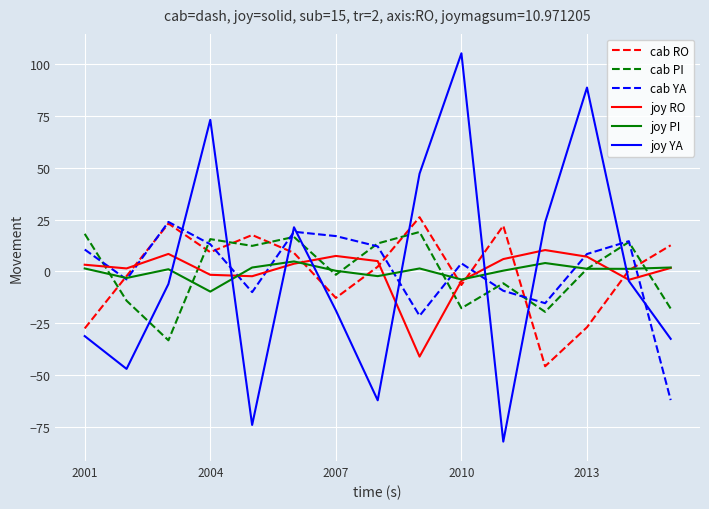

In cab YA, how many points are lower than both neighbors (excluding endpoints)?

4